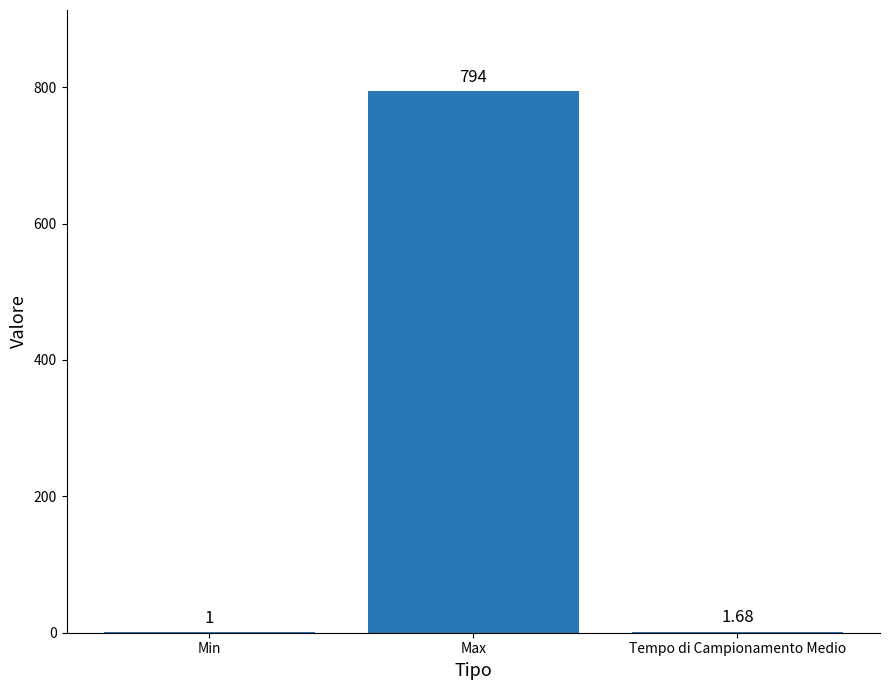

What is the maximum value shown in the chart?

794.0